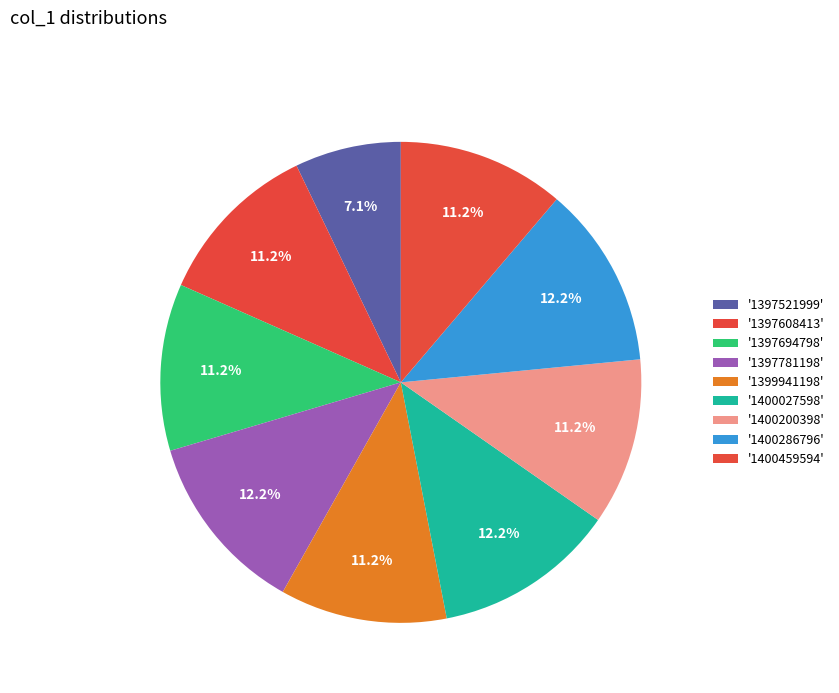

Count the number of slices in the pie.

9